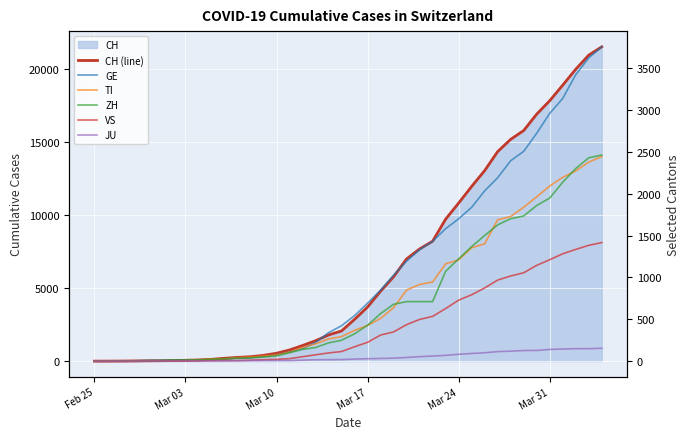

True or false: CH (line) and JU cross at least once.

False